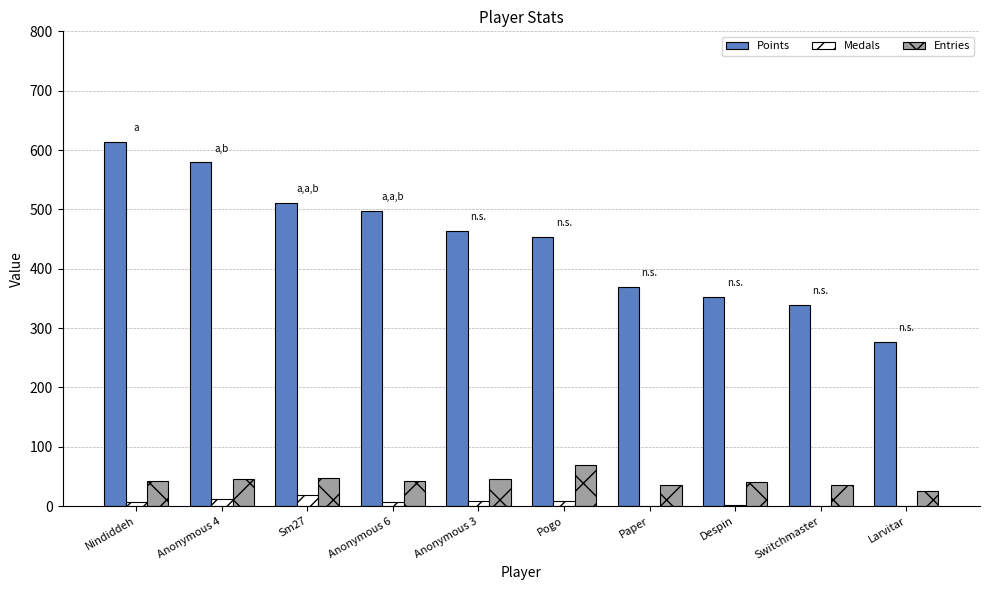

What is the highest value of the Entries series?

69